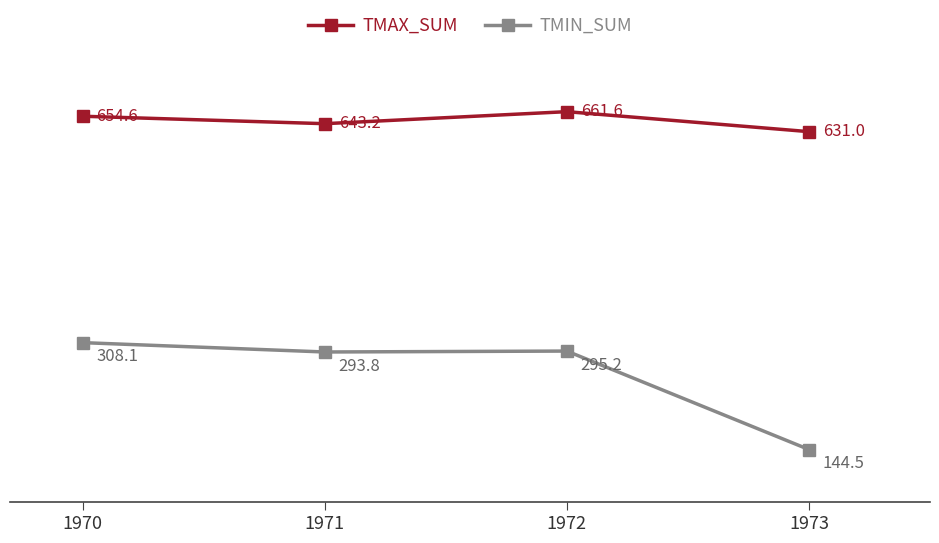

List the series in order of their overall mean, highest first.

TMAX_SUM, TMIN_SUM